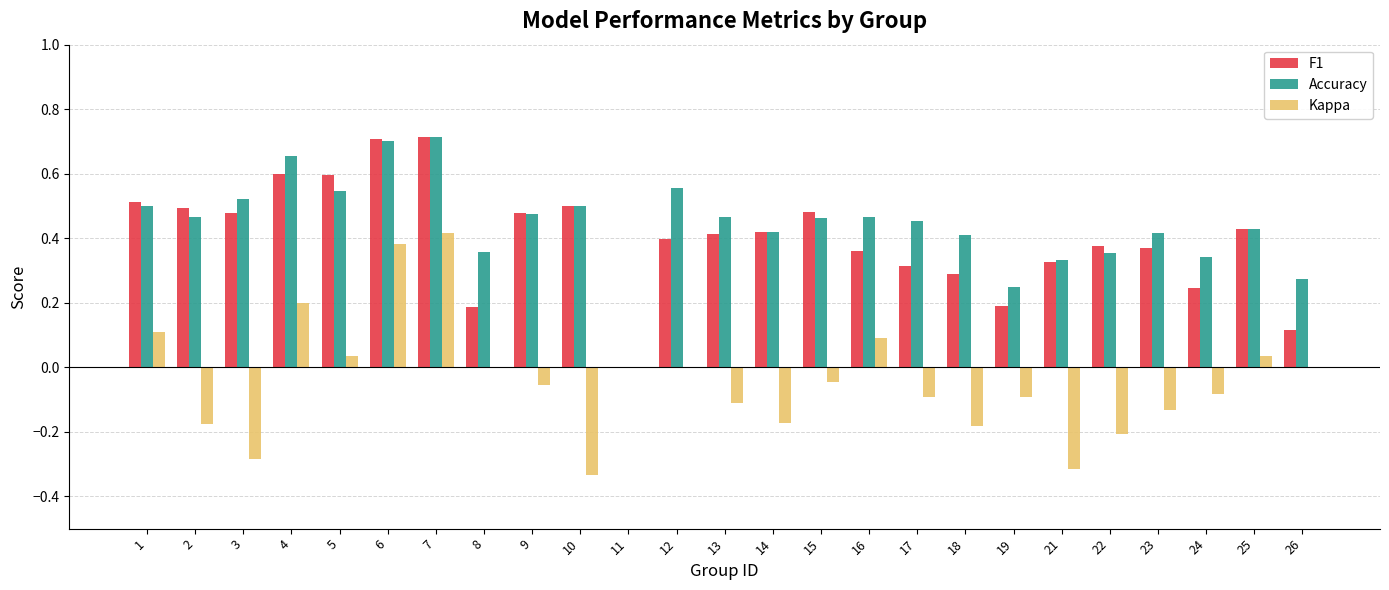

Is the value of Accuracy at 4 greater than the value of Kappa at 22?

Yes